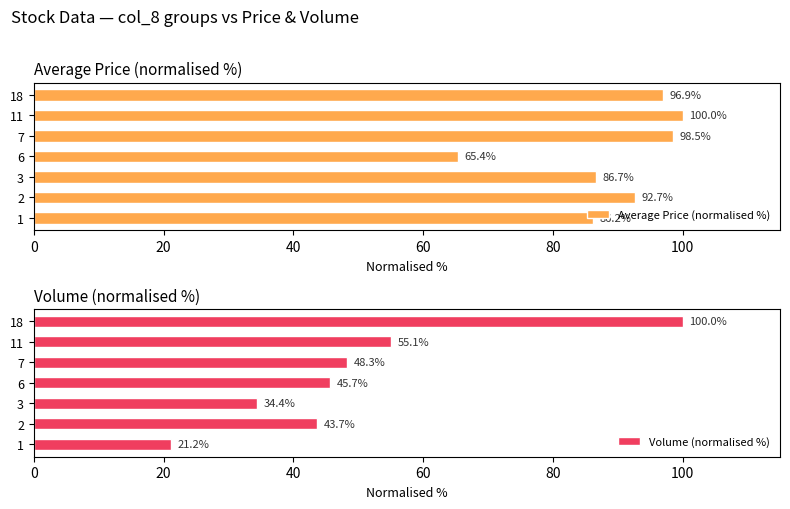

Are the bars horizontal?

Yes